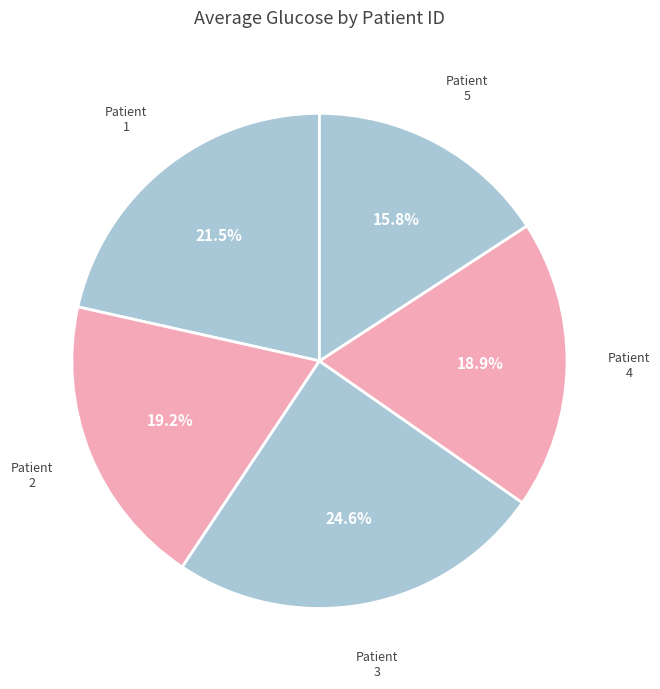

The 1 slice represents 21% of the pie. True or false?

True